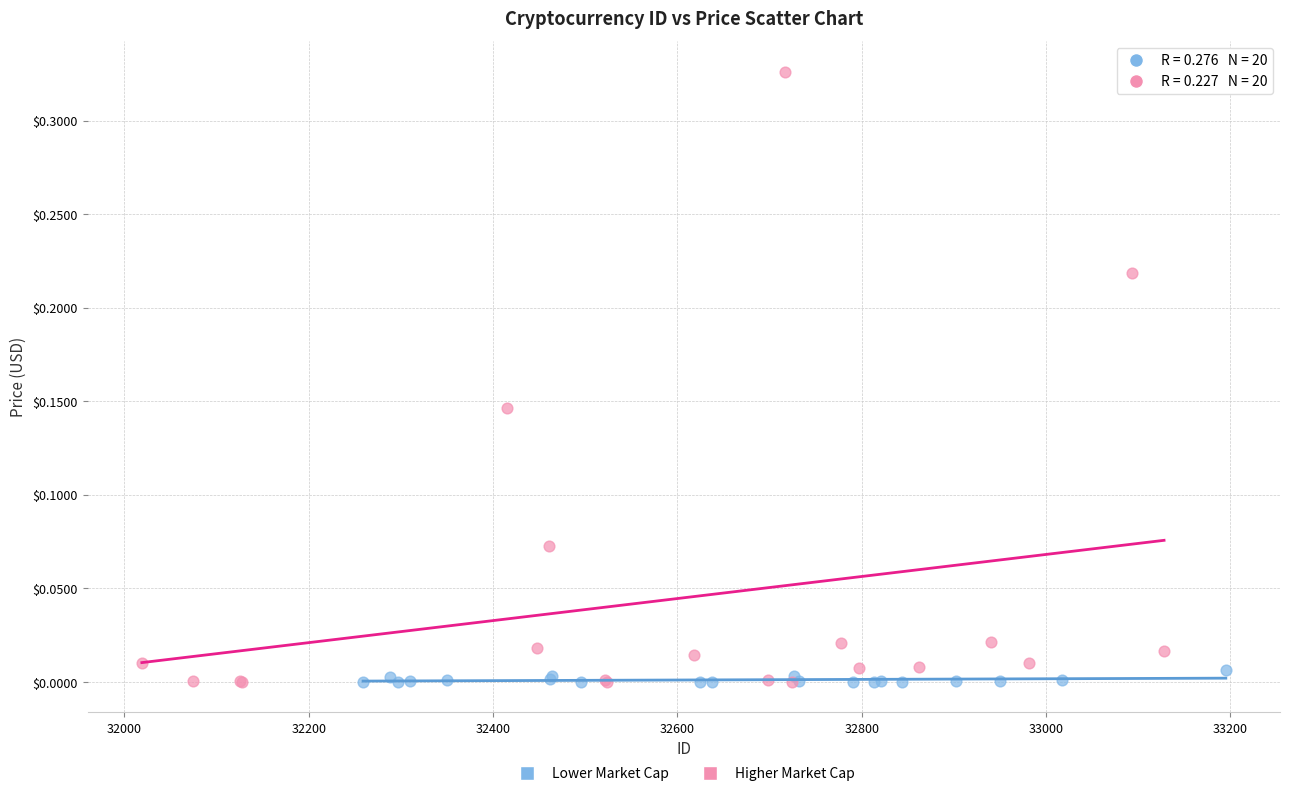

Which series has the widest spread of Y values?

Higher Market Cap